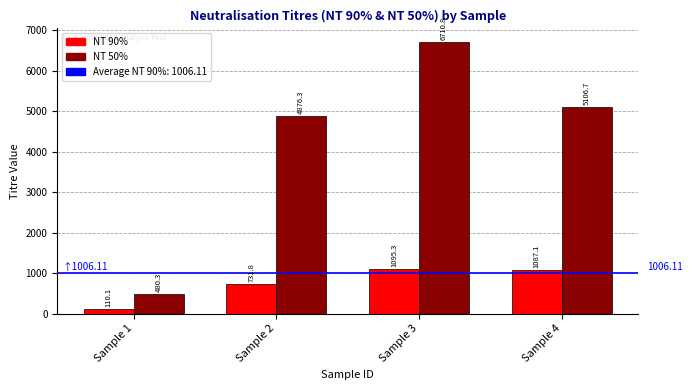

Which category has the lowest value in the NT 90% series?

Sample 1